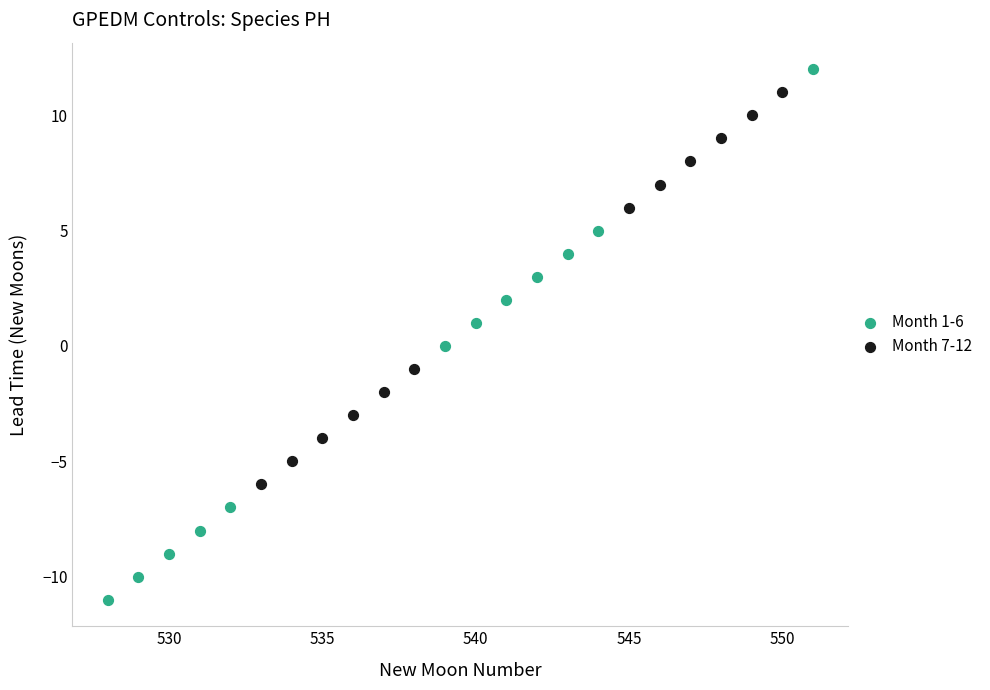

Which series has the largest Y range (max minus min)?

Month 1-6